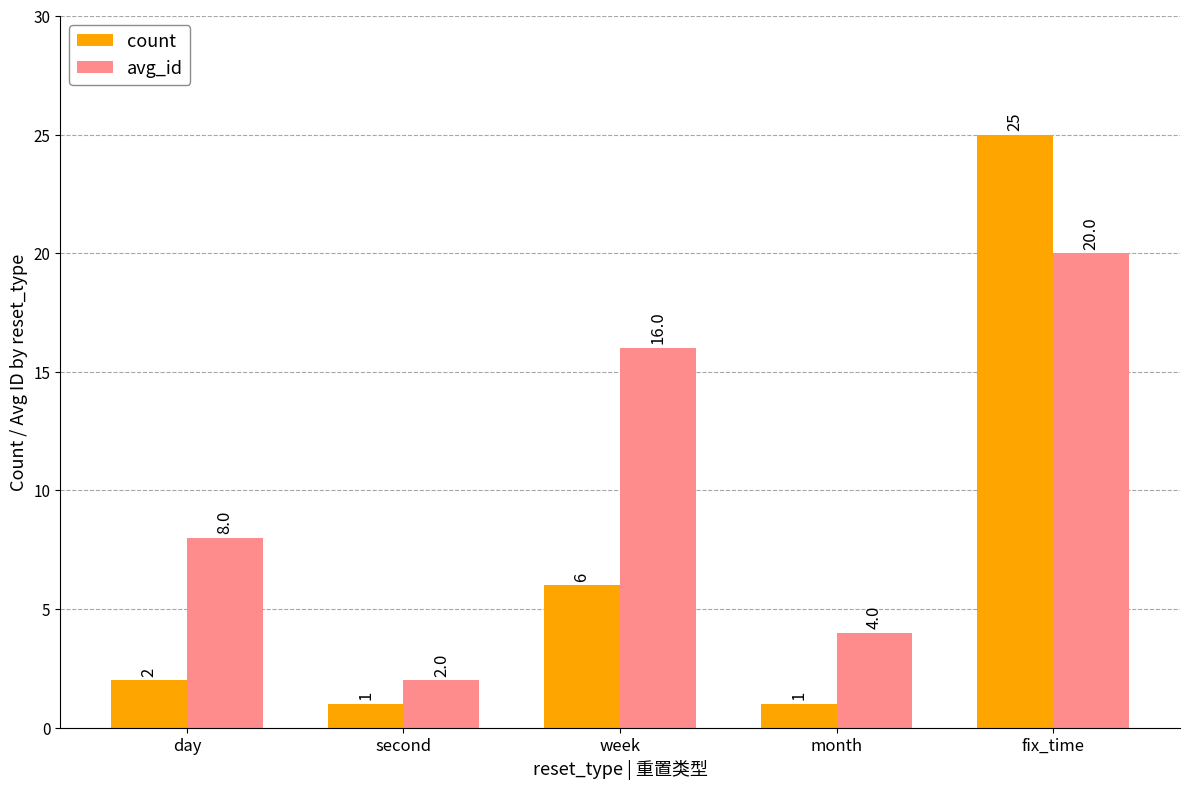

What is the label of the 1st bar from the left?

day